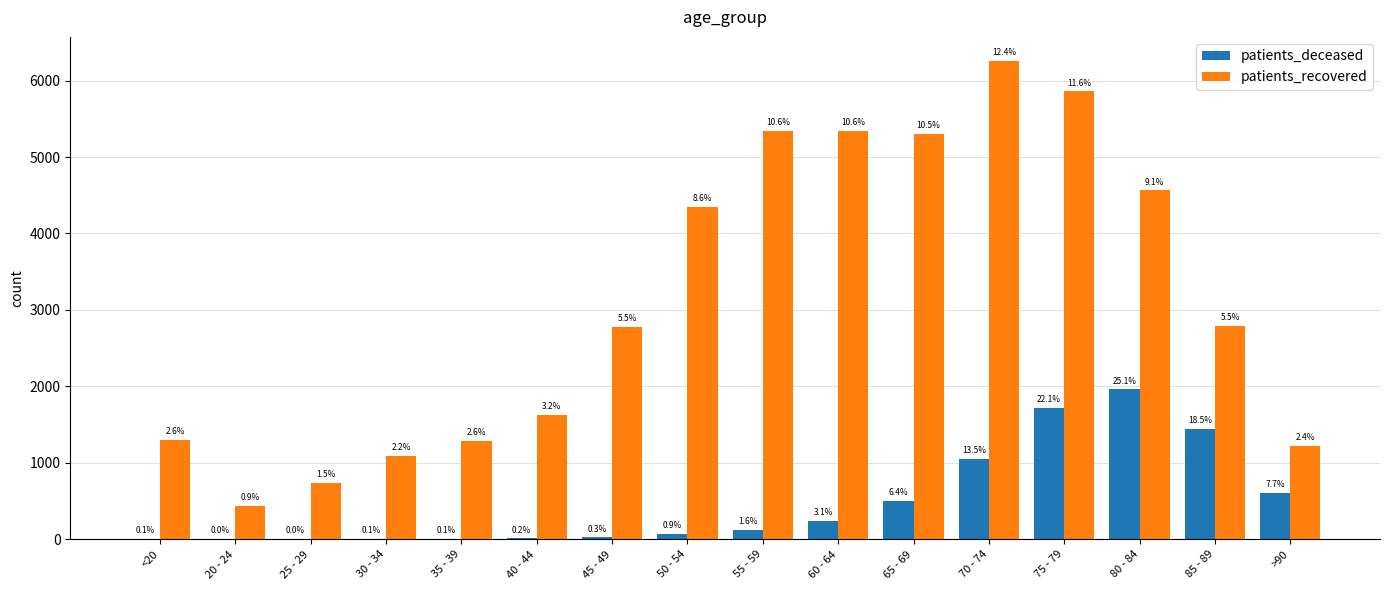

How many groups of bars are there?

16